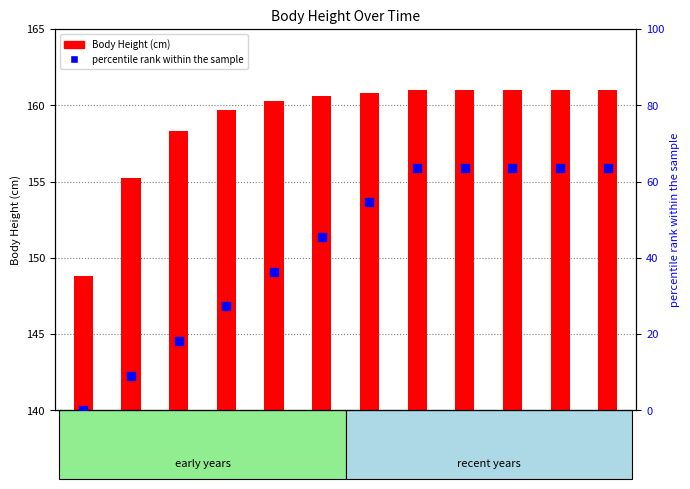

Which series has the largest Y range (max minus min)?

percentile rank within the sample